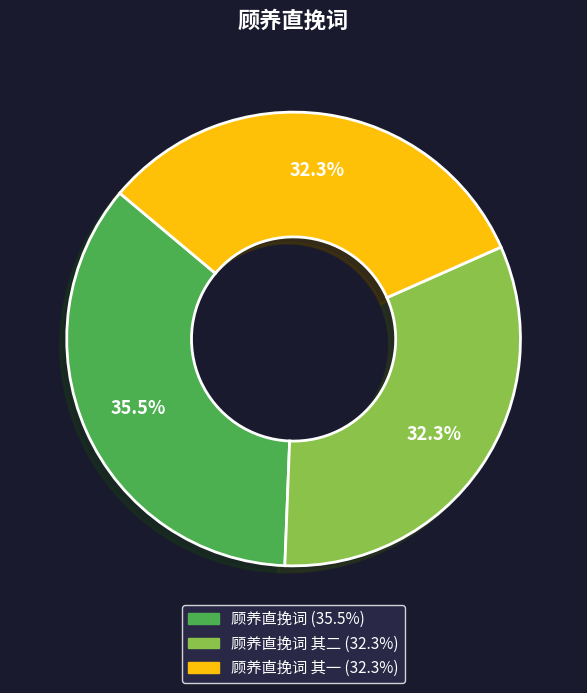

Is there any slice that represents more than half of the pie?

No